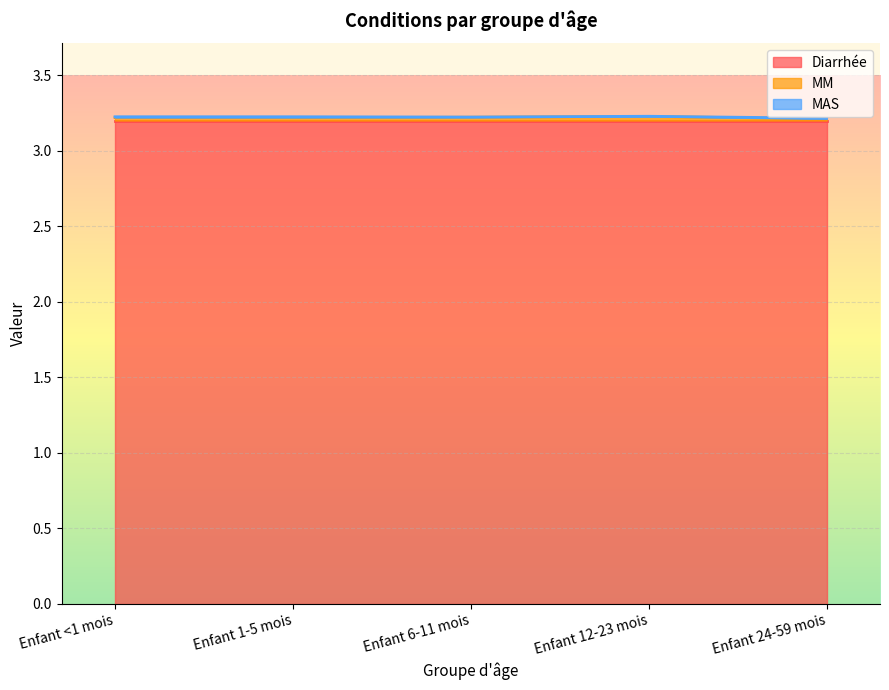

Reading left to right, list all the values displayed in this chart.

Diarrhée: Enfant <1 mois=3.2	Enfant 1-5 mois=3.2	Enfant 6-11 mois=3.2	Enfant 12-23 mois=3.2	Enfant 24-59 mois=3.2
MM: Enfant <1 mois=0.0	Enfant 1-5 mois=0.0	Enfant 6-11 mois=0.0	Enfant 12-23 mois=0.0	Enfant 24-59 mois=0.0
MAS: Enfant <1 mois=0.0	Enfant 1-5 mois=0.0	Enfant 6-11 mois=0.0	Enfant 12-23 mois=0.0	Enfant 24-59 mois=0.0